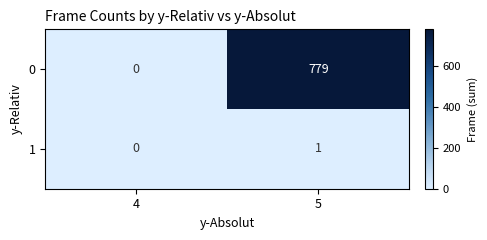

What is the average value of the 0 series?

390